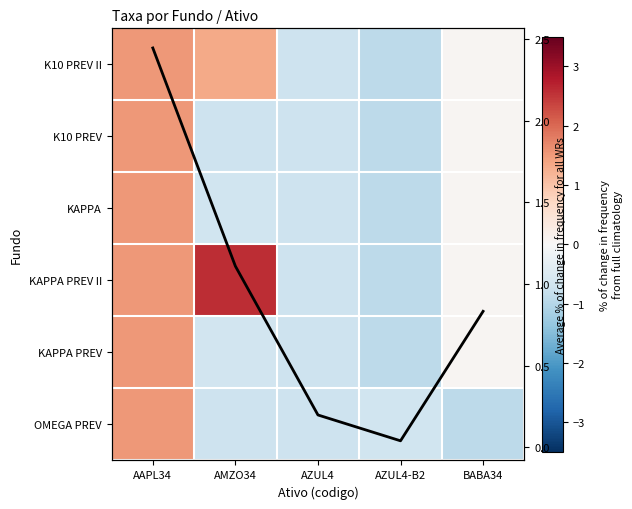

Which series has the largest range (max minus min)?

KAPPA PREV II